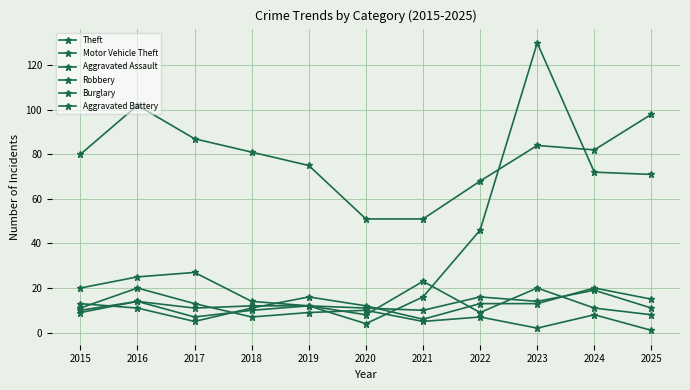

In Robbery, how many points are higher than both neighbors (excluding endpoints)?

3